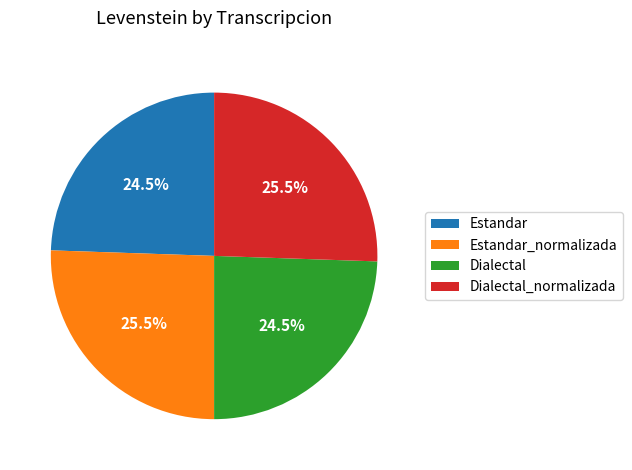

Between Estandar and Dialectal_normalizada, which is larger?

Dialectal_normalizada